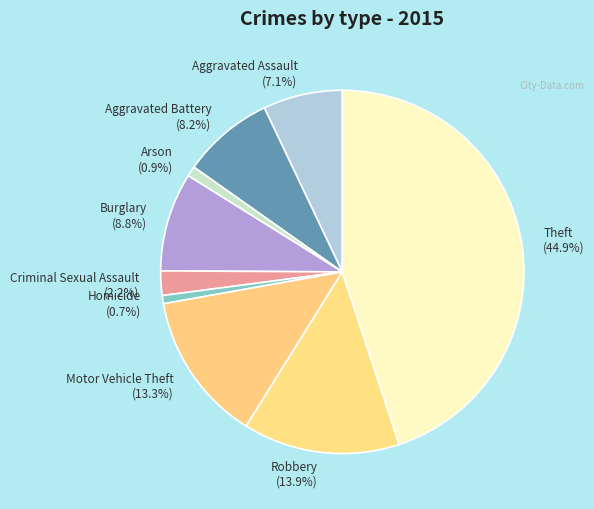

Which slice is the largest?

Theft